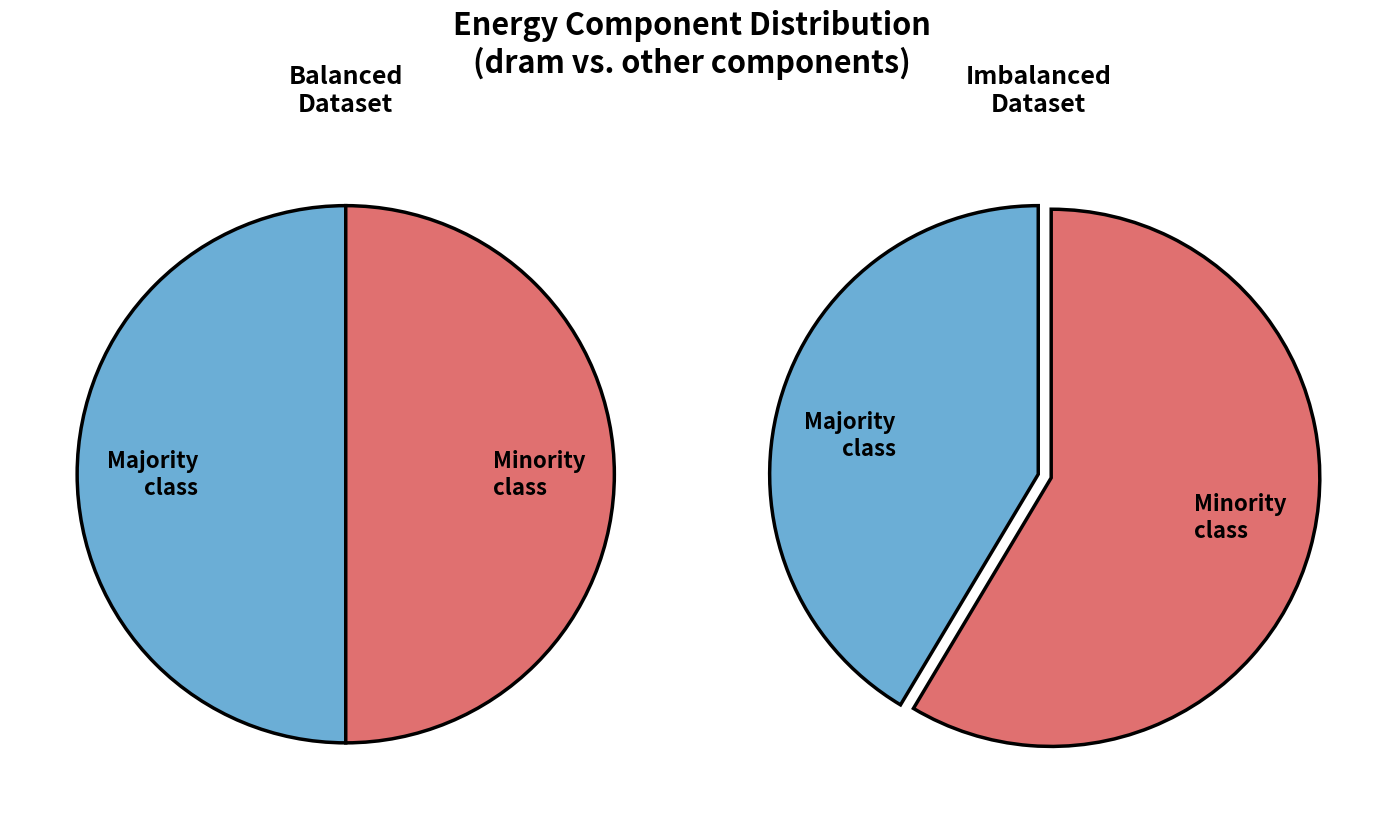

What is the majority slice?

dram